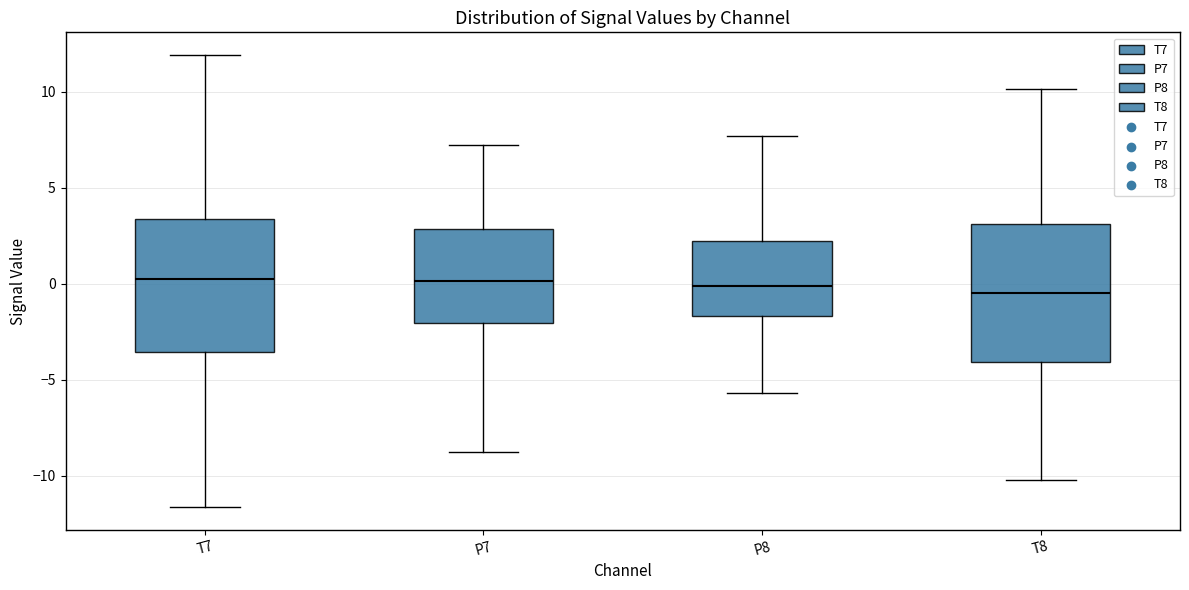

Where is the upper edge of the box for T8 on the y-axis? The values are not printed on the chart, so give them approximately, as read against the axis.

3.0